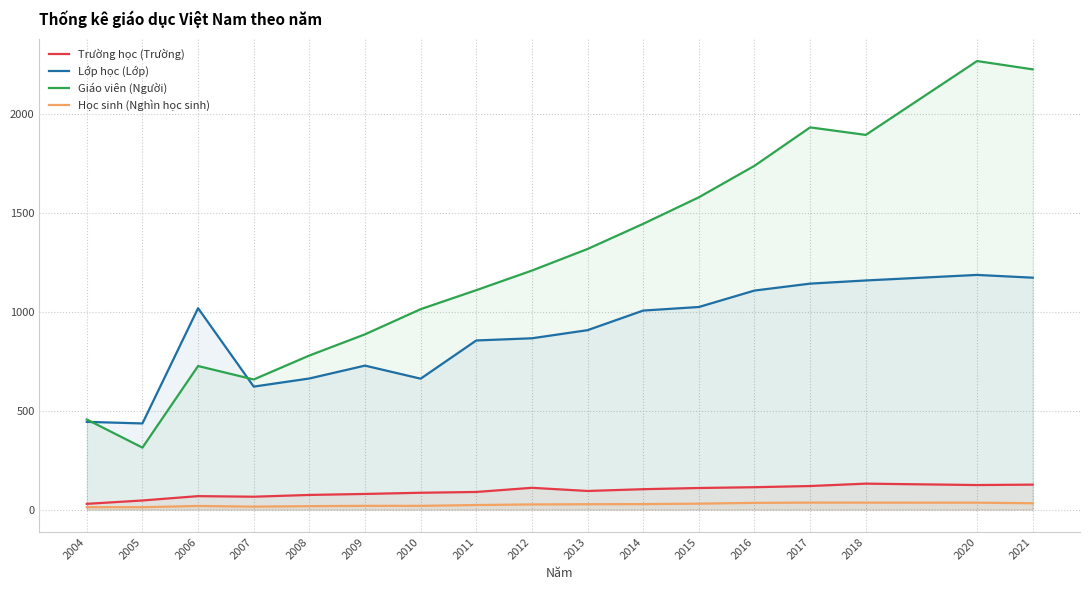

How many data points does each series have?

17